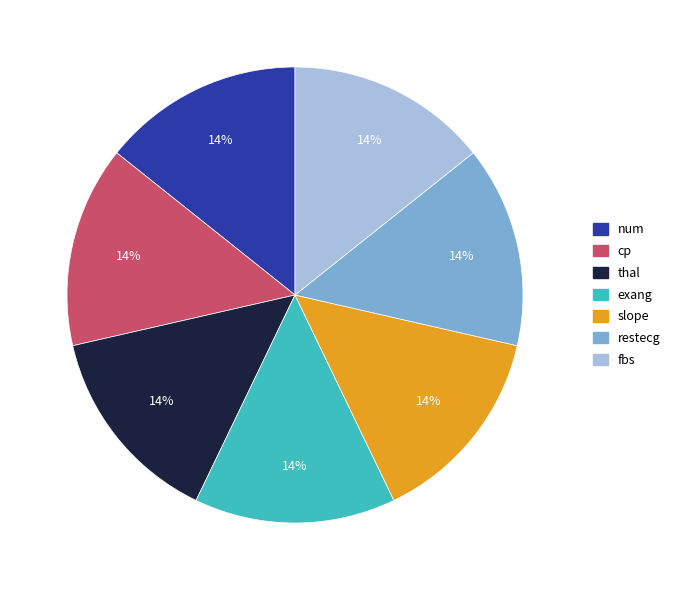

Does slope account for over 50% of the chart?

No